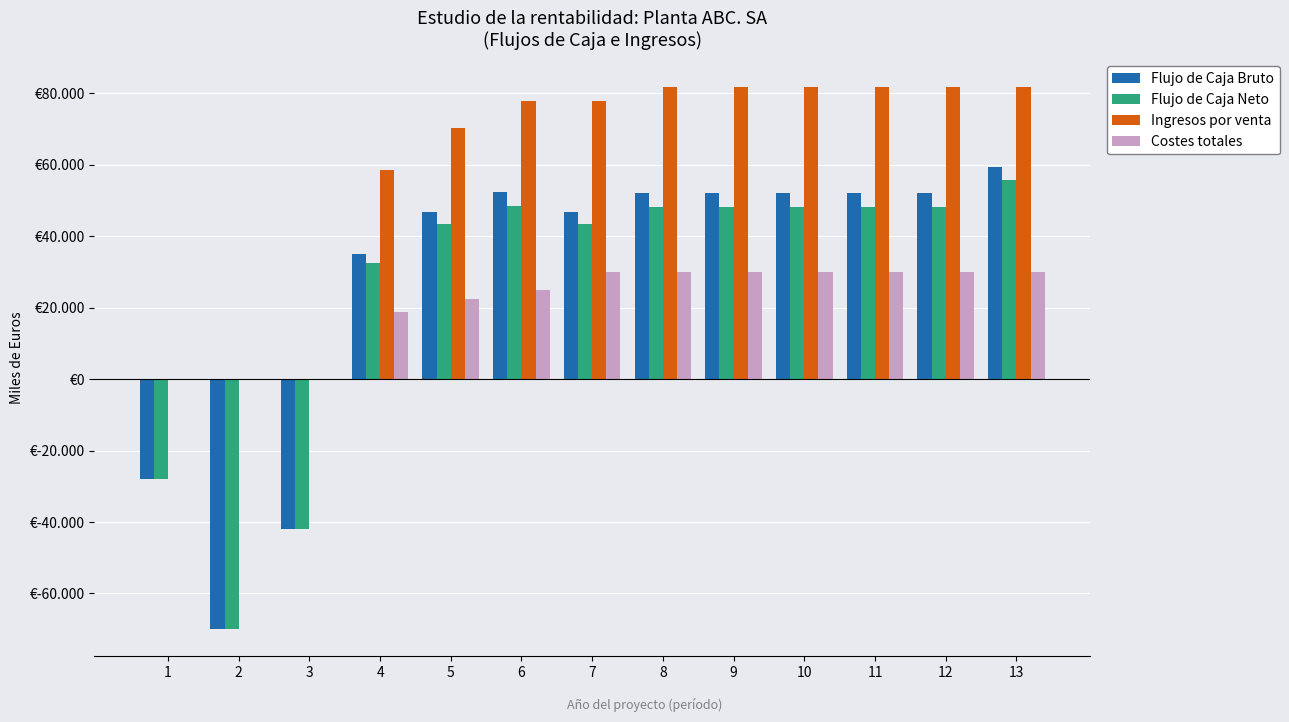

Read the Costes totales value at 12.

29870.2